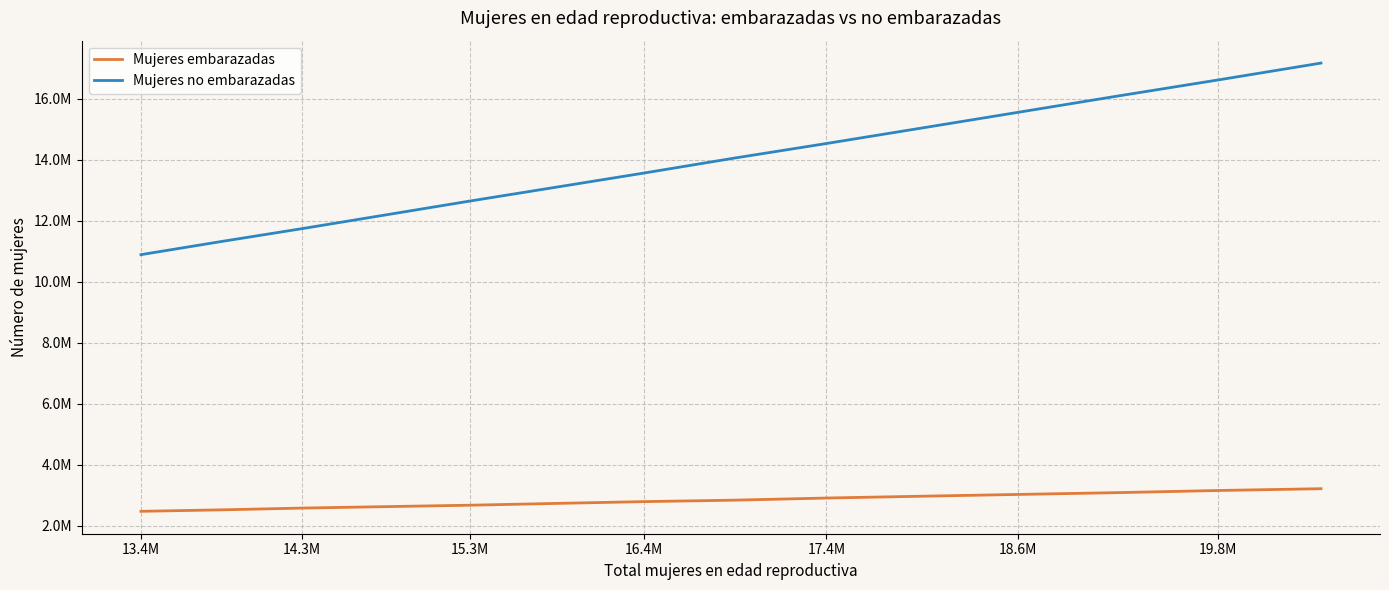

What are all the series names shown in the legend?

Mujeres embarazadas, Mujeres no embarazadas